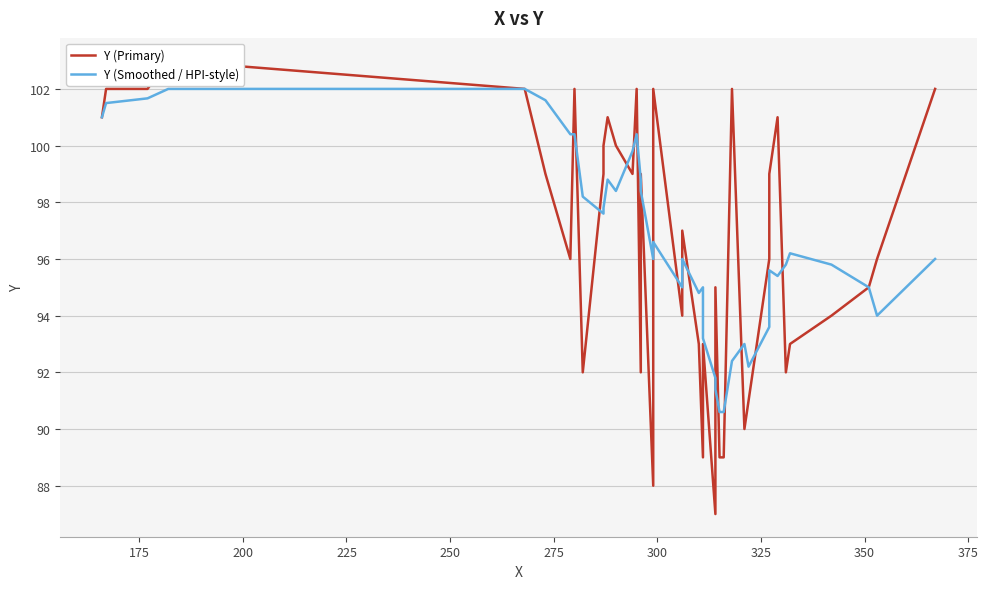

How many data points in Y (Smoothed / HPI-style) are less than 96?

18